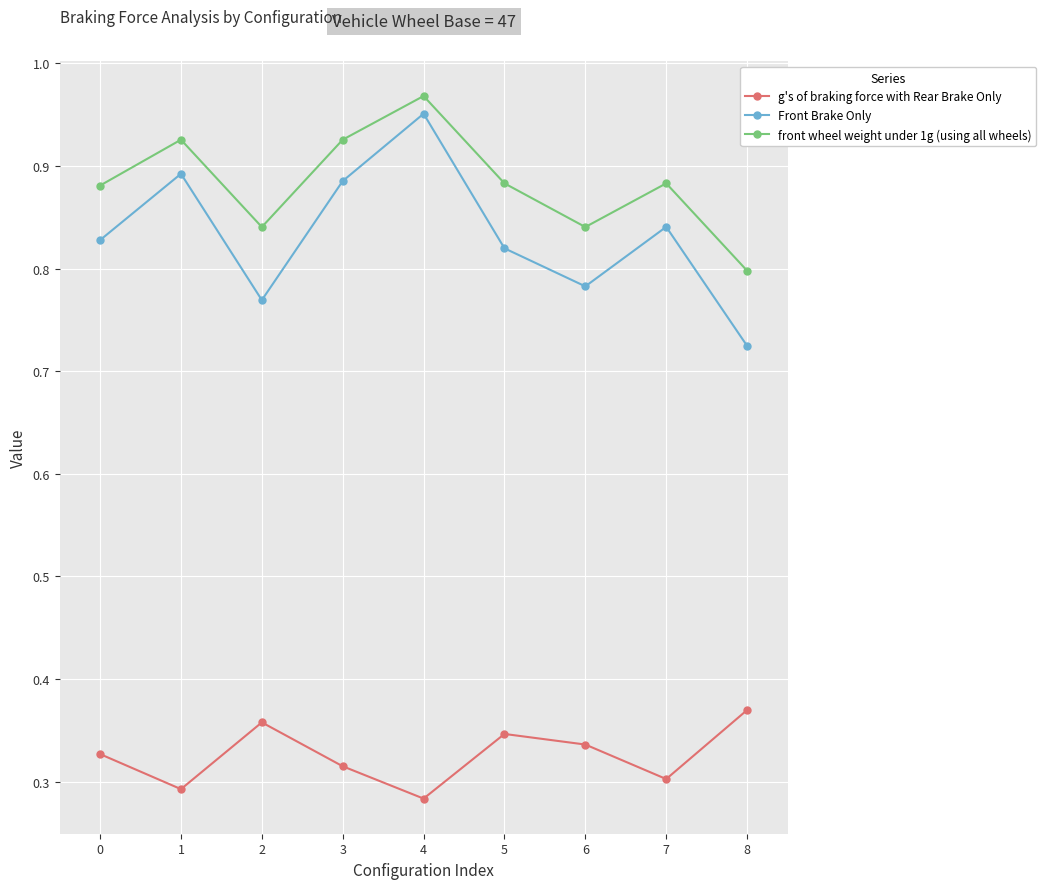

How many data points does each series have?

9